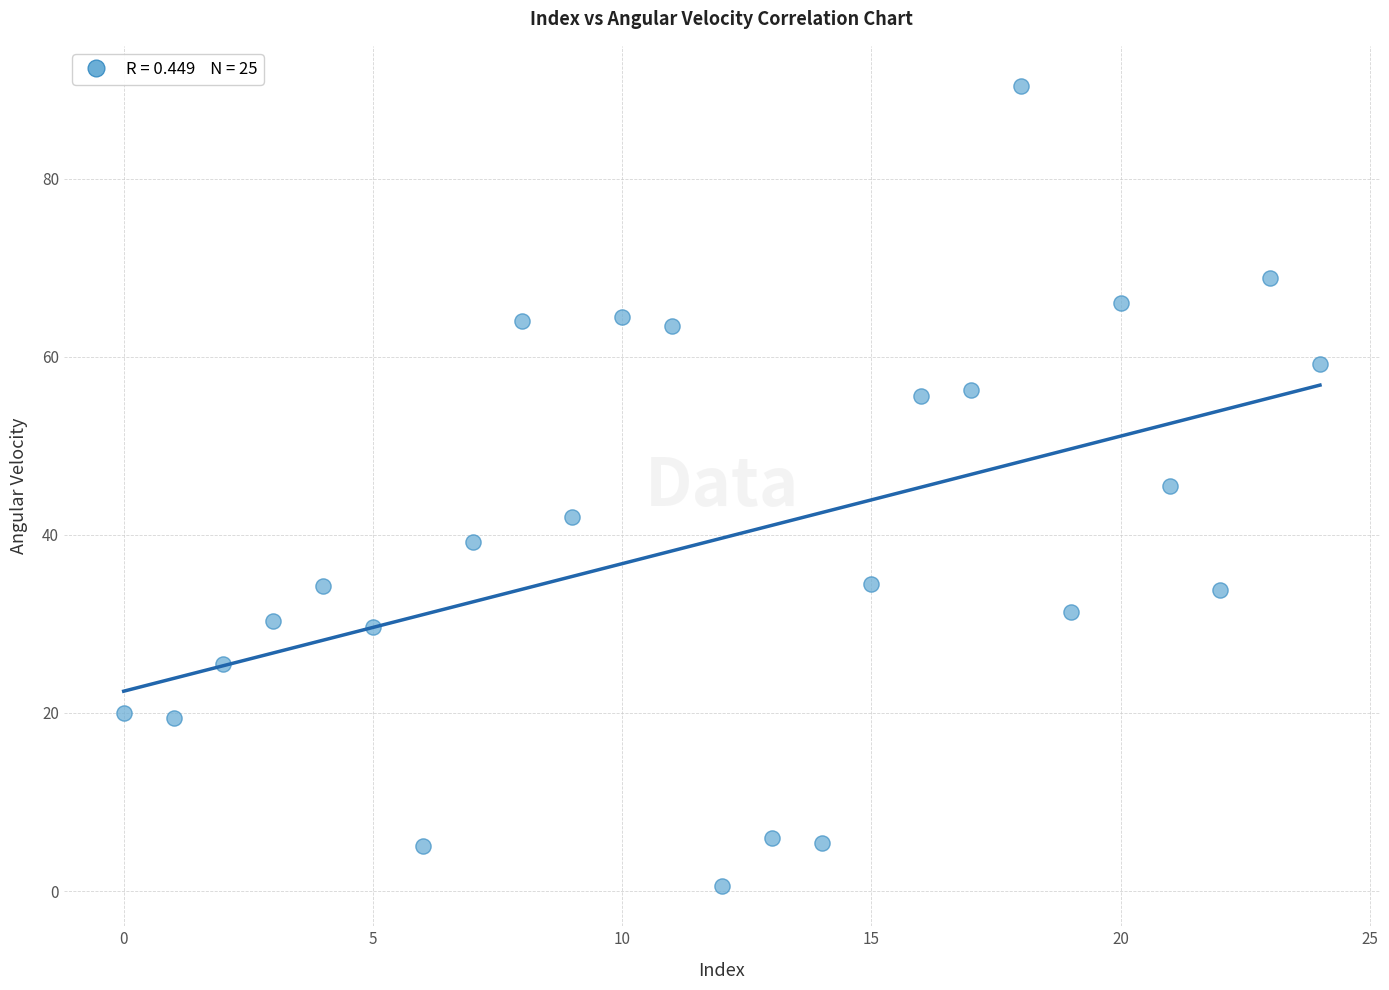

What is the range of Y values (max minus min)?

89.9